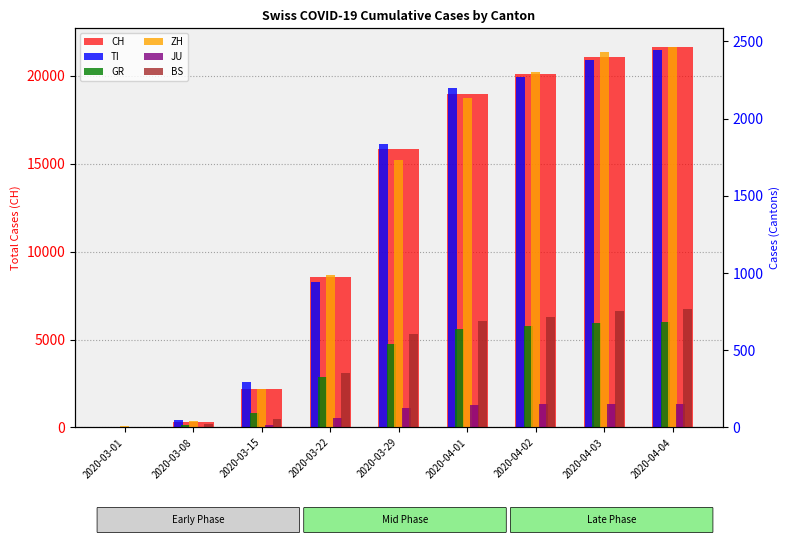

Where is TI nearest to the value 1222?

2020-03-22